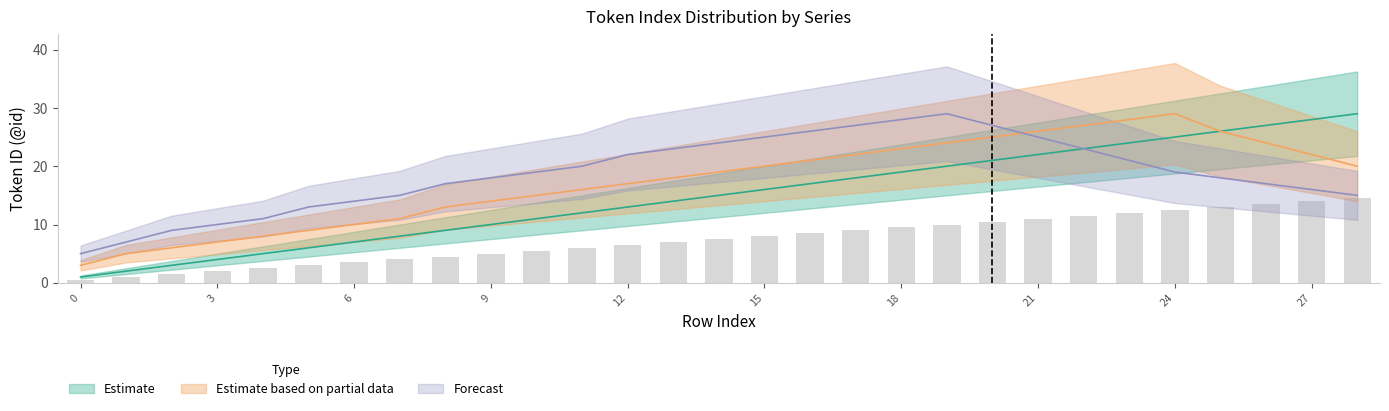

What is the difference between the maximum and second lowest values in the Estimate series?

27